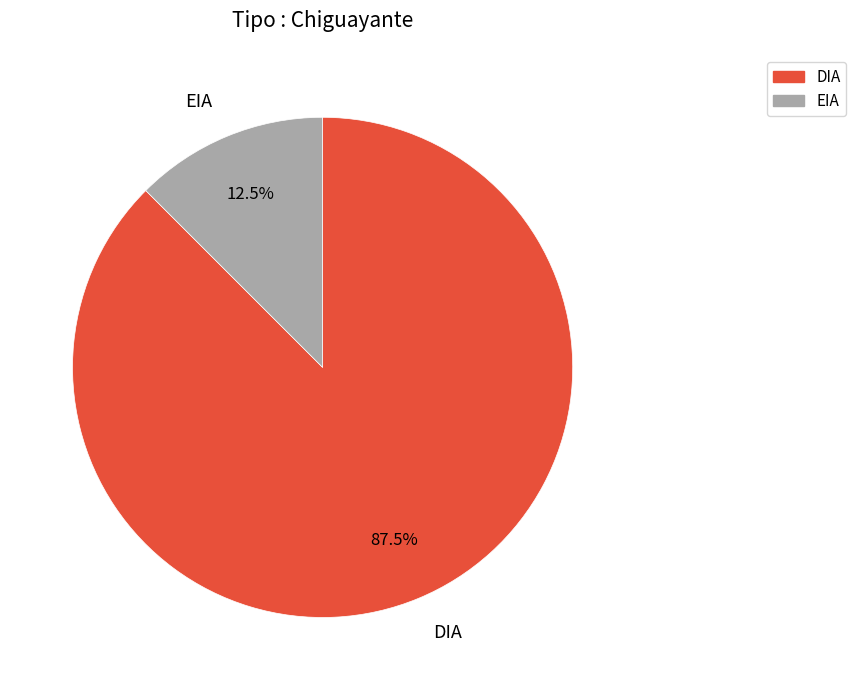

Is DIA the majority of the pie?

Yes